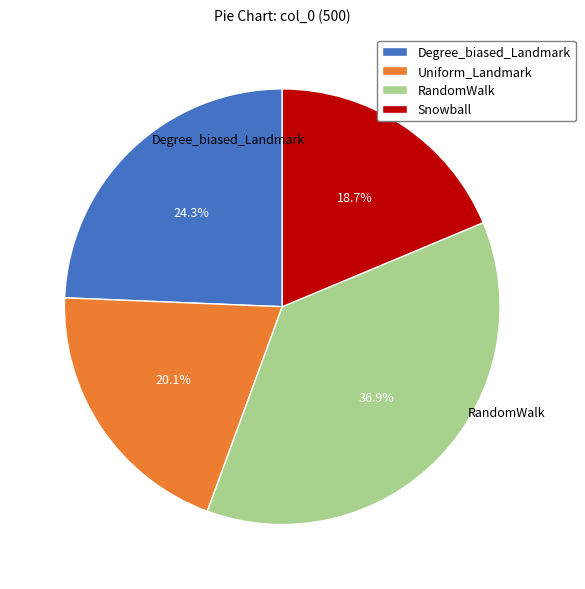

Combined, do RandomWalk and Snowball account for over 50%?

Yes